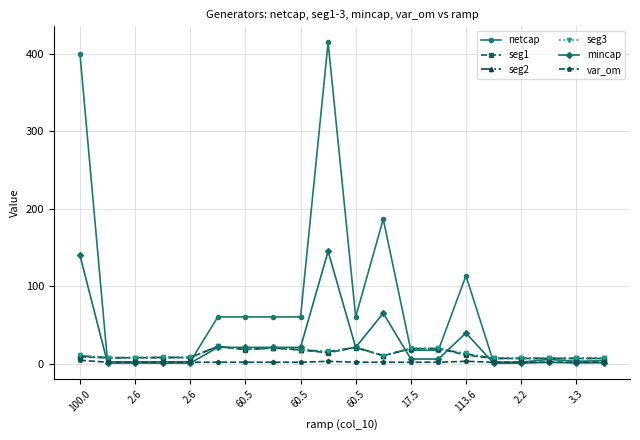

What is the greatest value displayed?

414.9